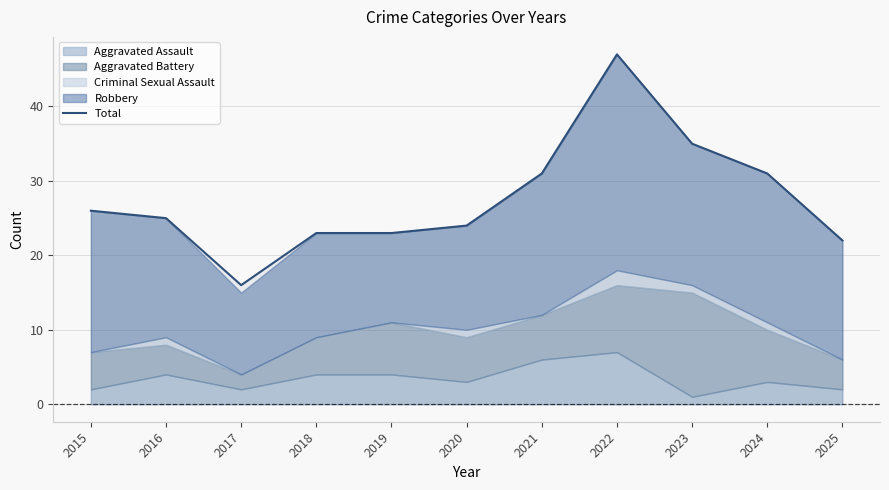

True or false: there are more than 0 points higher than both neighbors.

True